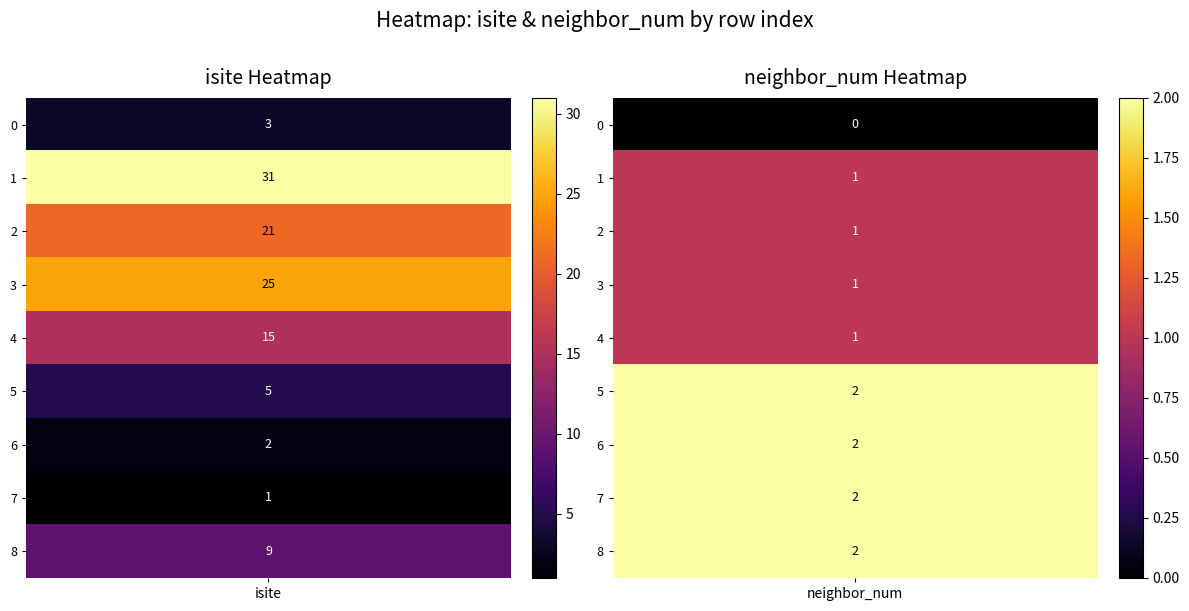

Reading right to left, transcribe all the data shown in this chart.

0: 9	1	2	5	15	25	21	31	3
1: 2	2	2	2	1	1	1	1	0